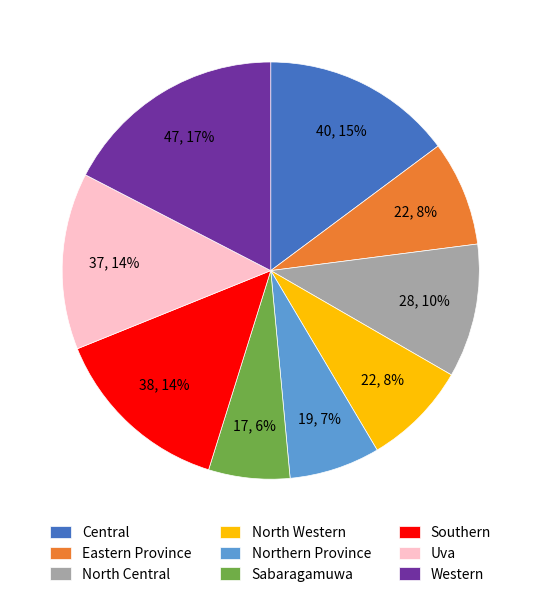

To the nearest percent, what percentage of the pie is Eastern Province?

8%